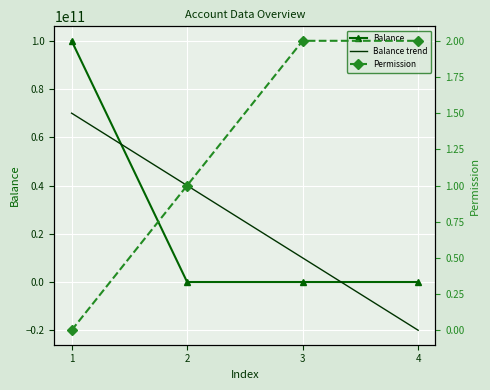

Is this an area chart (filled region under the line)?

No